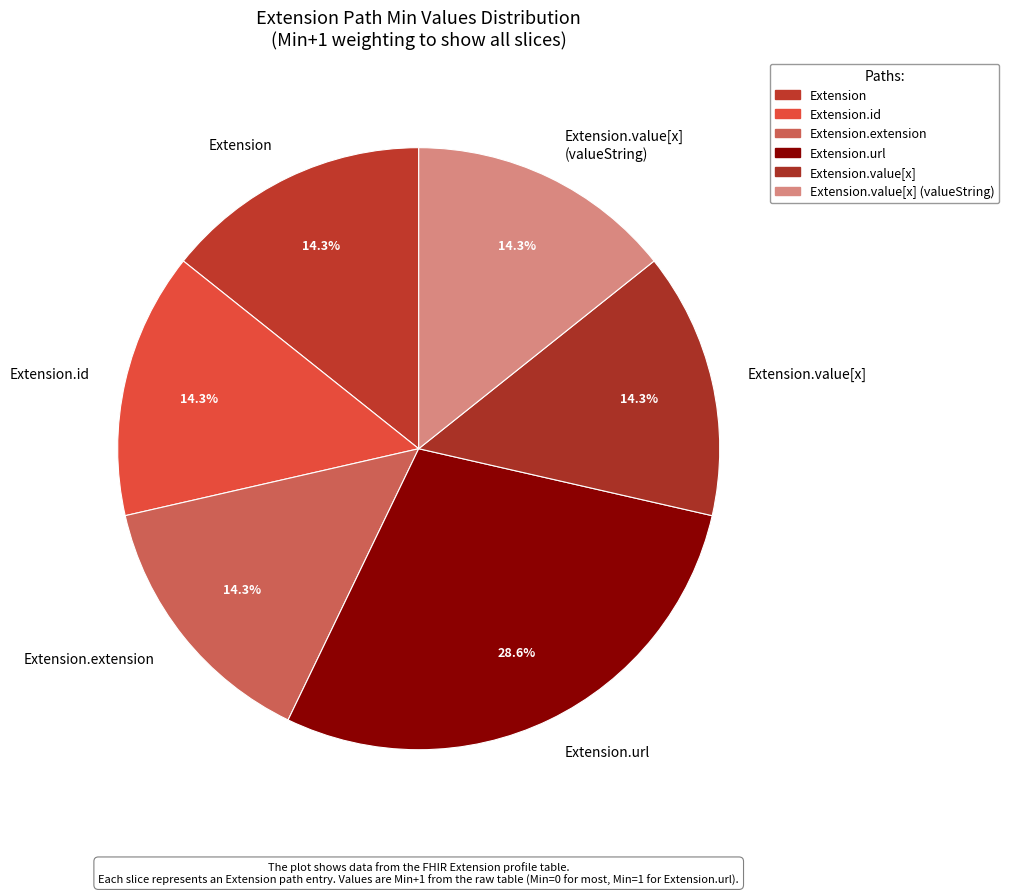

Is there any slice that represents more than half of the pie?

No